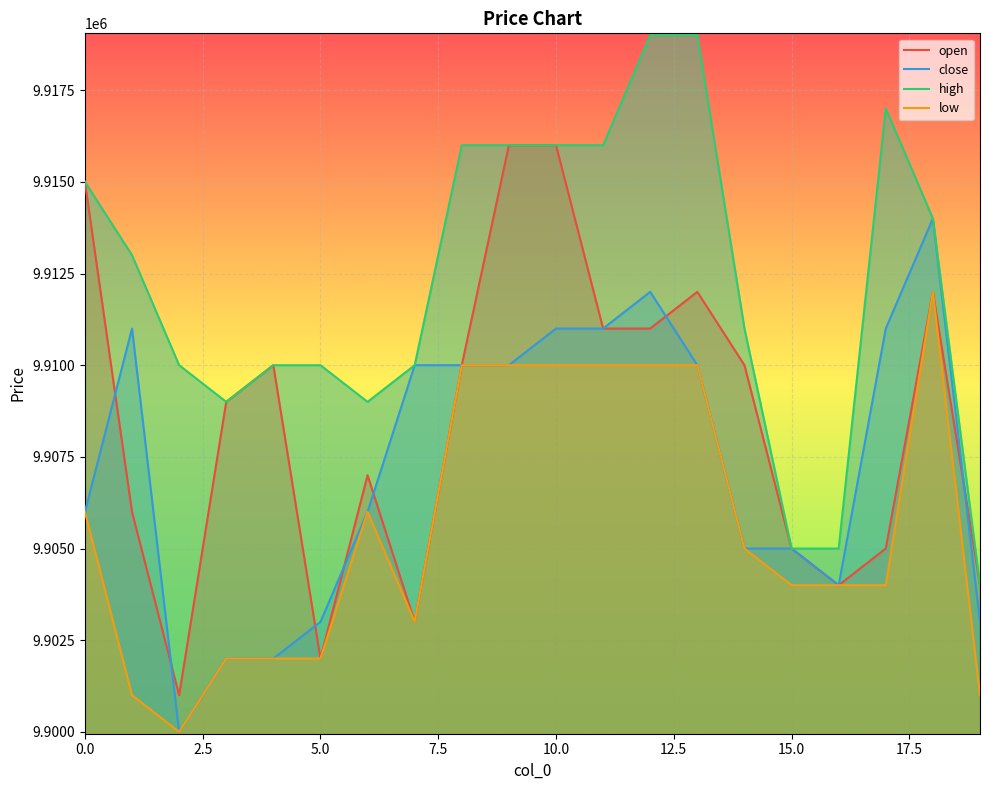

Reading right to left, extract all data points from this chart.

open: 9904000	9912000	9905000	9904000	9905000	9910000	9912000	9911000	9911000	9916000	9916000	9910000	9903000	9907000	9902000	9910000	9909000	9901000	9906000	9915000
close: 9903000	9914000	9911000	9904000	9905000	9905000	9910000	9912000	9911000	9911000	9910000	9910000	9910000	9906000	9903000	9902000	9902000	9900000	9911000	9906000
high: 9904000	9914000	9917000	9905000	9905000	9911000	9919000	9919000	9916000	9916000	9916000	9916000	9910000	9909000	9910000	9910000	9909000	9910000	9913000	9915000
low: 9901000	9912000	9904000	9904000	9904000	9905000	9910000	9910000	9910000	9910000	9910000	9910000	9903000	9906000	9902000	9902000	9902000	9900000	9901000	9906000